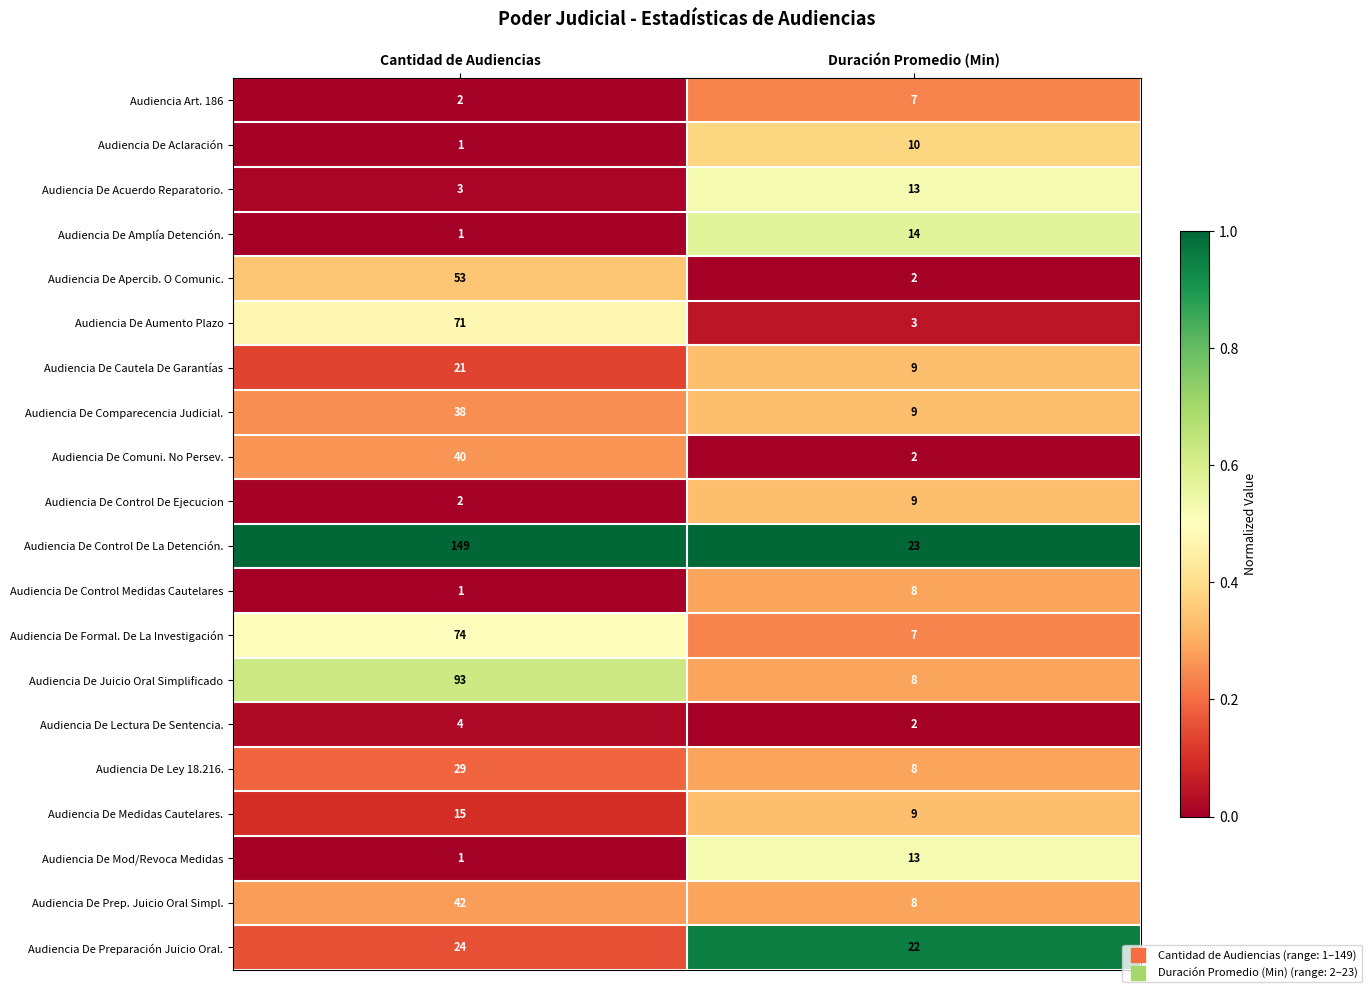

List the labels in order of Audiencia De Aclaración value, largest first.

Duración Promedio (Min), Cantidad de Audiencias